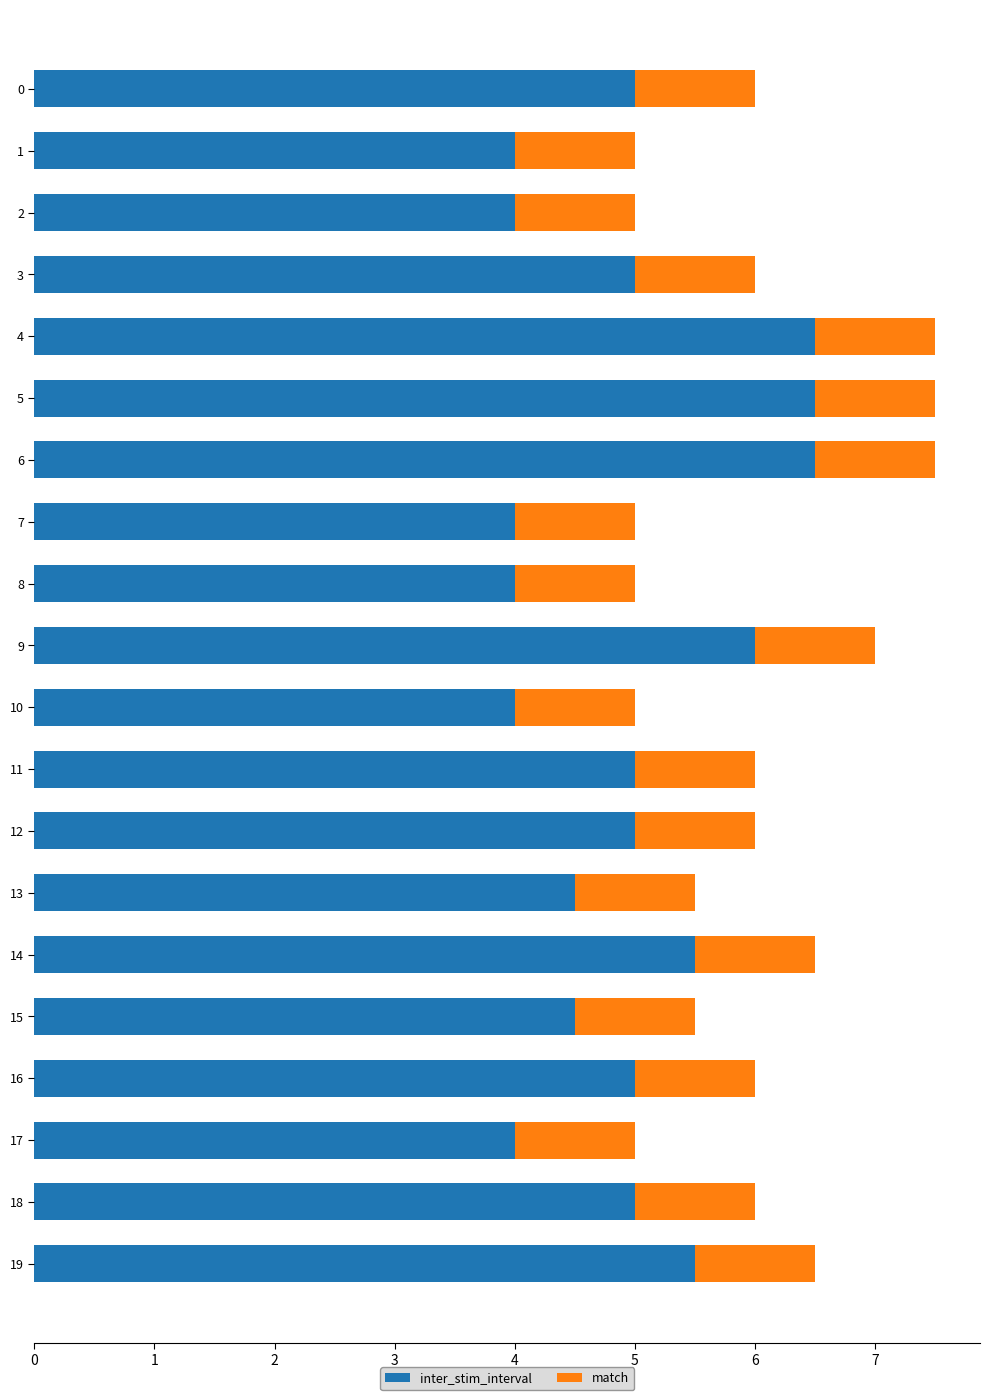

What is the minimum value for inter_stim_interval?

4.0